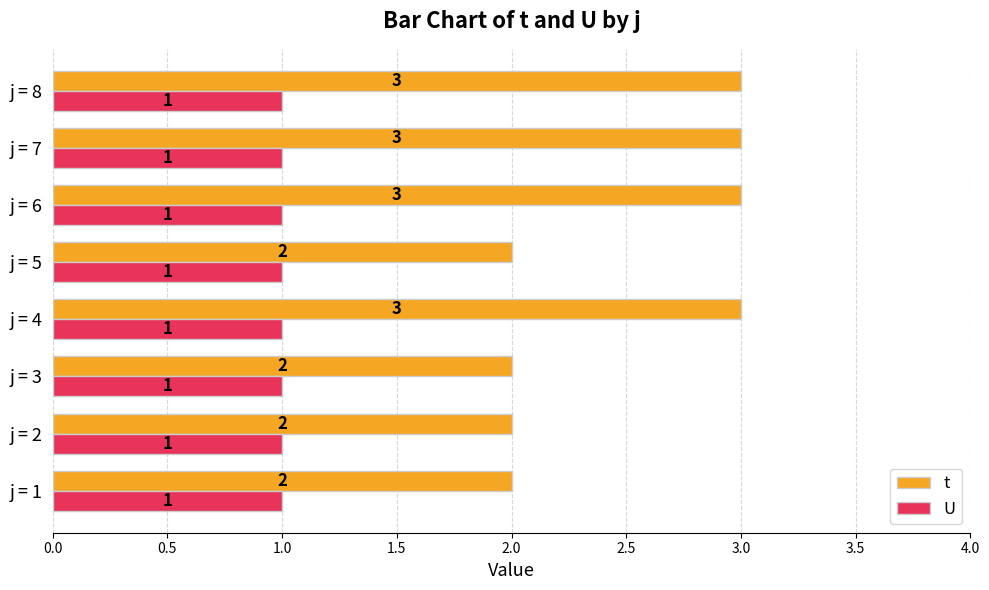

Which series has the widest spread of values?

t